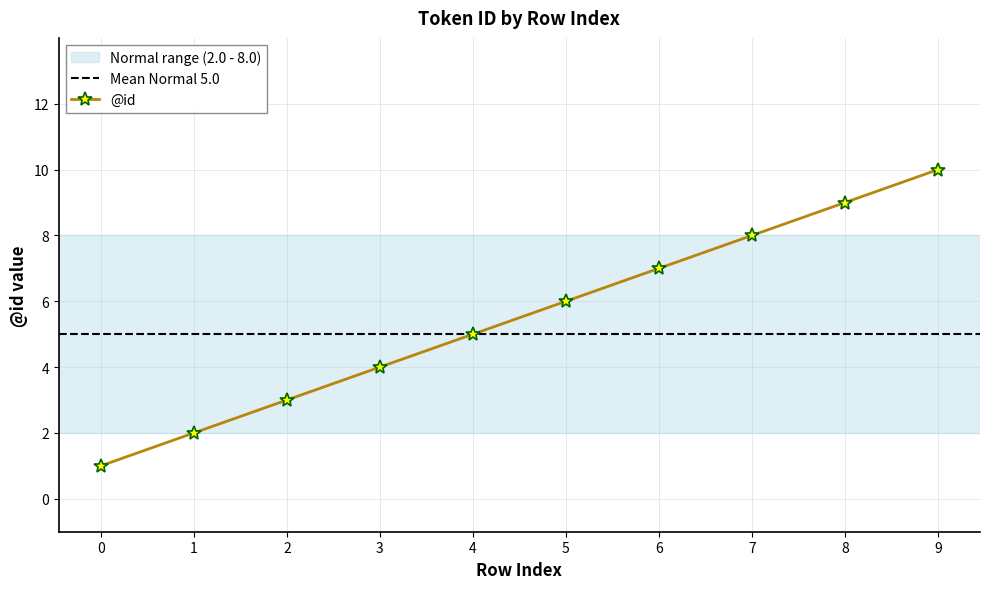

At which category does the chart reach its peak across all series?

9